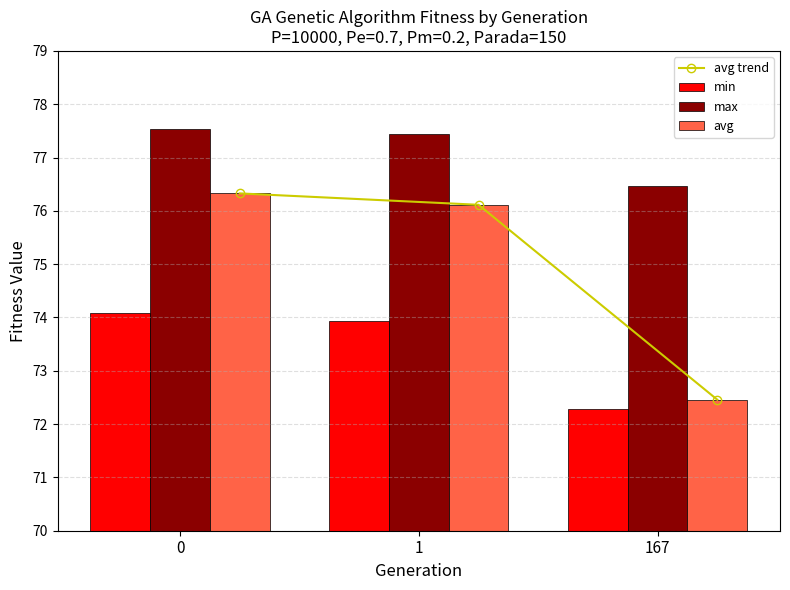

What is the difference between the avg trend values at 167 and 1?

3.7